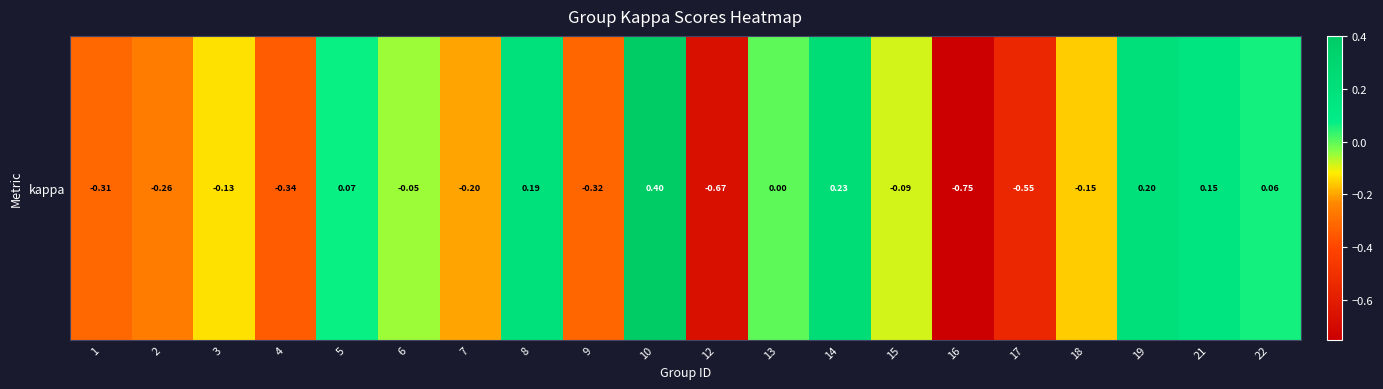

What is the difference between the values at 5 and 10?

0.3